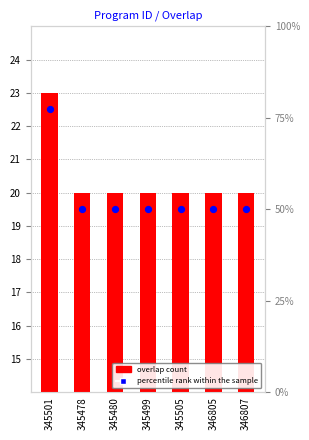

Which series reaches the minimum Y coordinate?

percentile rank within the sample